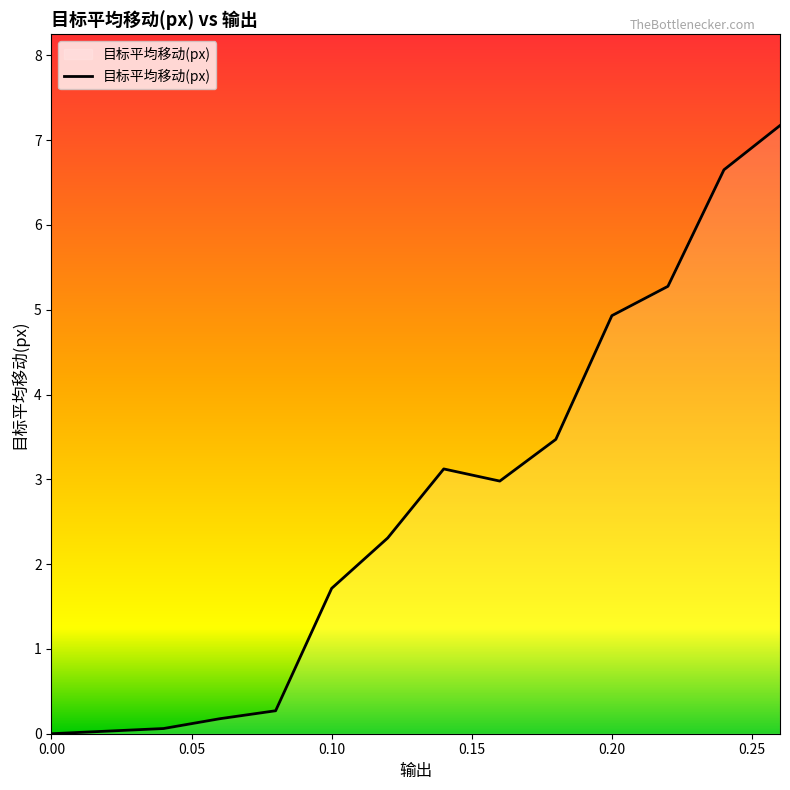

Reading right to left, list all the values displayed in this chart.

7.2	6.7	5.3	4.9	3.5	3.0	3.1	2.3	1.7	0.3	0.2	0.1	0.0